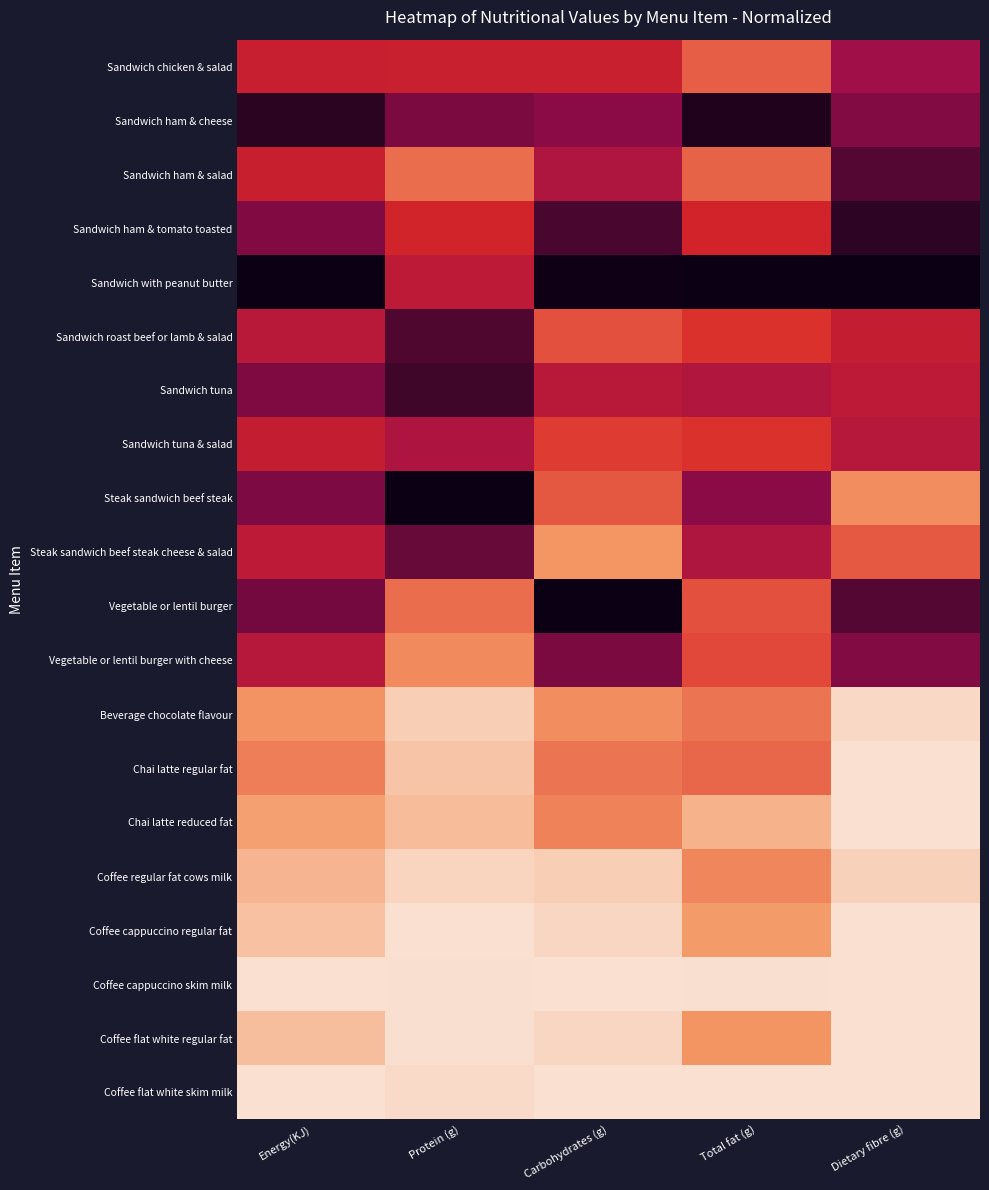

Reading right to left, extract all data points from this chart.

Sandwich chicken & salad: Dietary fibre (g)=0.6	Total fat (g)=0.3	Carbohydrates (g)=0.4	Protein (g)=0.4	Energy(KJ)=0.5
Sandwich ham & cheese: Dietary fibre (g)=0.6	Total fat (g)=0.9	Carbohydrates (g)=0.6	Protein (g)=0.7	Energy(KJ)=0.8
Sandwich ham & salad: Dietary fibre (g)=0.7	Total fat (g)=0.3	Carbohydrates (g)=0.5	Protein (g)=0.3	Energy(KJ)=0.5
Sandwich ham & tomato toasted: Dietary fibre (g)=0.8	Total fat (g)=0.4	Carbohydrates (g)=0.8	Protein (g)=0.4	Energy(KJ)=0.6
Sandwich with peanut butter: Dietary fibre (g)=1.0	Total fat (g)=1.0	Carbohydrates (g)=1.0	Protein (g)=0.5	Energy(KJ)=1.0
Sandwich roast beef or lamb & salad: Dietary fibre (g)=0.5	Total fat (g)=0.4	Carbohydrates (g)=0.3	Protein (g)=0.7	Energy(KJ)=0.5
Sandwich tuna: Dietary fibre (g)=0.5	Total fat (g)=0.5	Carbohydrates (g)=0.5	Protein (g)=0.8	Energy(KJ)=0.6
Sandwich tuna & salad: Dietary fibre (g)=0.5	Total fat (g)=0.4	Carbohydrates (g)=0.4	Protein (g)=0.5	Energy(KJ)=0.5
Steak sandwich beef steak: Dietary fibre (g)=0.2	Total fat (g)=0.6	Carbohydrates (g)=0.3	Protein (g)=1.0	Energy(KJ)=0.7
Steak sandwich beef steak cheese & salad: Dietary fibre (g)=0.3	Total fat (g)=0.5	Carbohydrates (g)=0.2	Protein (g)=0.7	Energy(KJ)=0.5
Vegetable or lentil burger: Dietary fibre (g)=0.7	Total fat (g)=0.3	Carbohydrates (g)=1.0	Protein (g)=0.3	Energy(KJ)=0.7
Vegetable or lentil burger with cheese: Dietary fibre (g)=0.6	Total fat (g)=0.3	Carbohydrates (g)=0.7	Protein (g)=0.2	Energy(KJ)=0.5
Beverage chocolate flavour: Dietary fibre (g)=0.0	Total fat (g)=0.3	Carbohydrates (g)=0.2	Protein (g)=0.1	Energy(KJ)=0.2
Chai latte regular fat: Dietary fibre (g)=0.0	Total fat (g)=0.3	Carbohydrates (g)=0.3	Protein (g)=0.1	Energy(KJ)=0.2
Chai latte reduced fat: Dietary fibre (g)=0.0	Total fat (g)=0.1	Carbohydrates (g)=0.2	Protein (g)=0.1	Energy(KJ)=0.2
Coffee regular fat cows milk: Dietary fibre (g)=0.0	Total fat (g)=0.2	Carbohydrates (g)=0.1	Protein (g)=0.0	Energy(KJ)=0.1
Coffee cappuccino regular fat: Dietary fibre (g)=0.0	Total fat (g)=0.2	Carbohydrates (g)=0.0	Protein (g)=0.0	Energy(KJ)=0.1
Coffee cappuccino skim milk: Dietary fibre (g)=0.0	Total fat (g)=0.0	Carbohydrates (g)=0.0	Protein (g)=0.0	Energy(KJ)=0.0
Coffee flat white regular fat: Dietary fibre (g)=0.0	Total fat (g)=0.2	Carbohydrates (g)=0.0	Protein (g)=0.0	Energy(KJ)=0.1
Coffee flat white skim milk: Dietary fibre (g)=0.0	Total fat (g)=0.0	Carbohydrates (g)=0.0	Protein (g)=0.0	Energy(KJ)=0.0